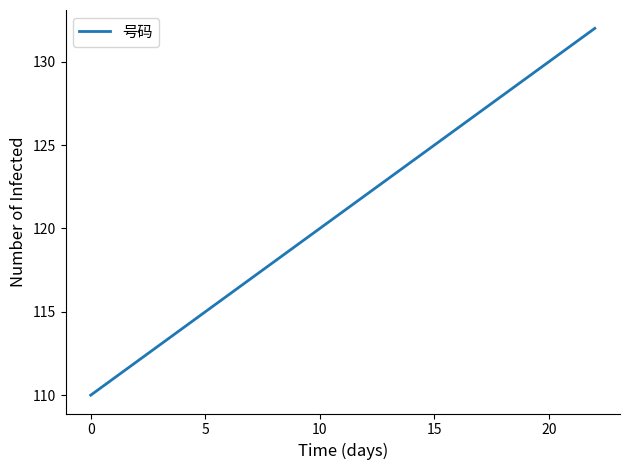

True or false: the data has more than 1 interior local peaks.

False